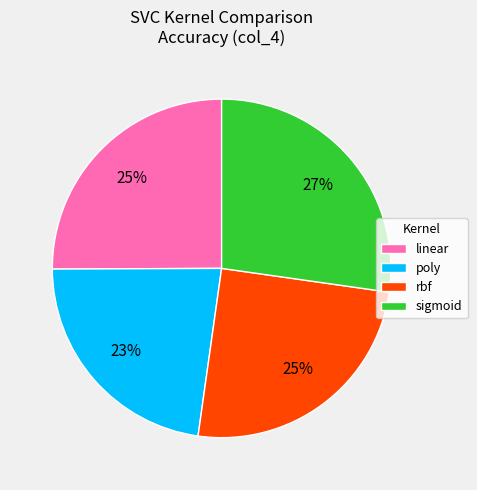

The poly slice represents 16% of the pie. True or false?

False